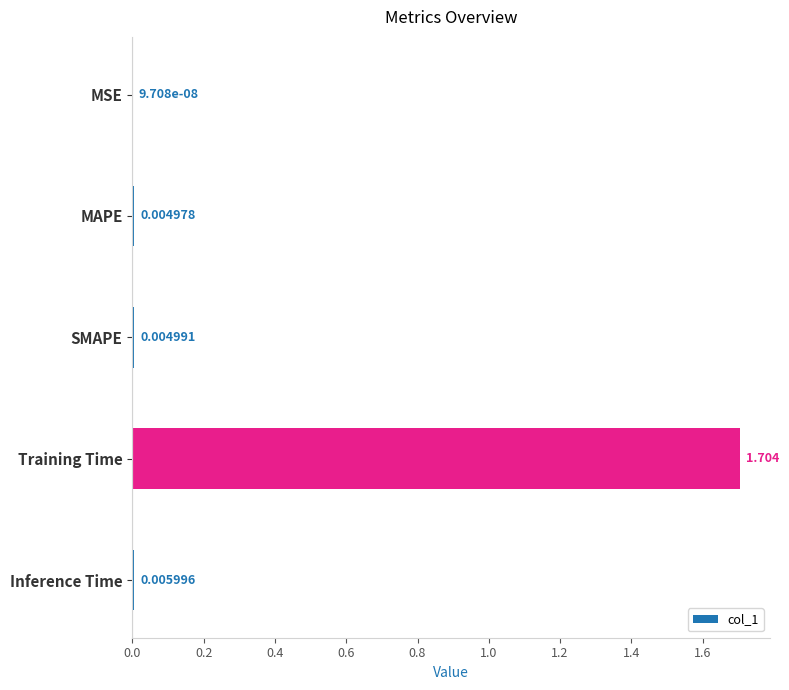

At which category does the chart reach its peak across all series?

Training Time